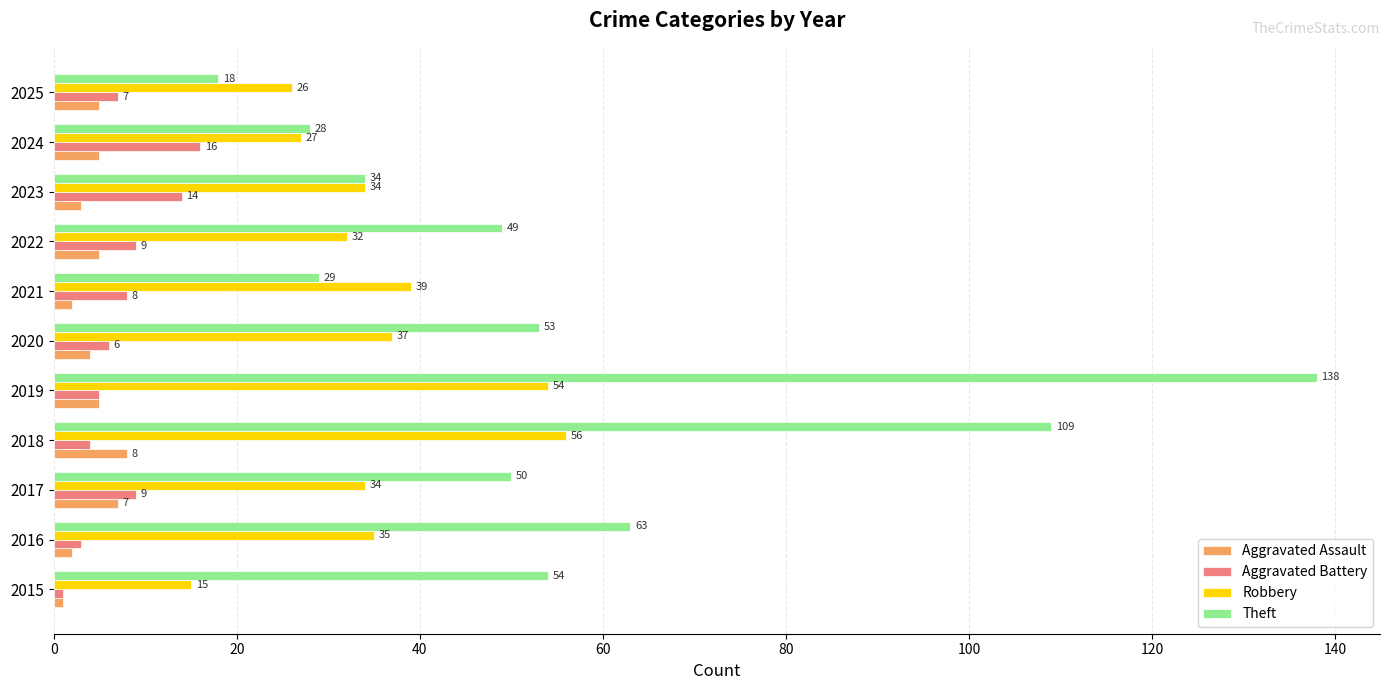

What is the average value of the Theft series?

57